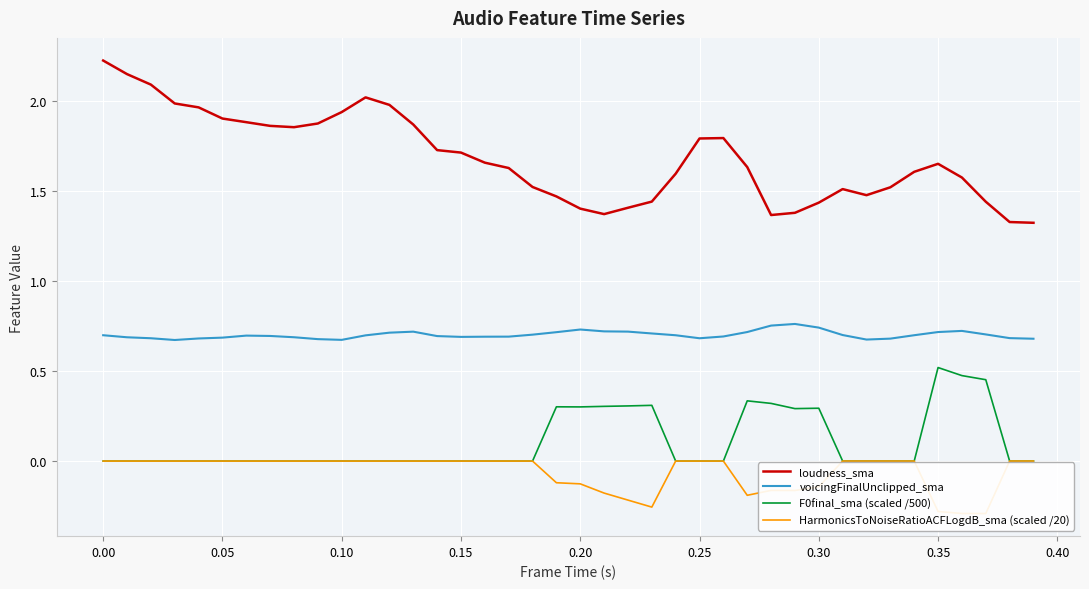

How many interior local peaks does the HarmonicsToNoiseRatioACFLogdB_sma (scaled /20) series have?

1